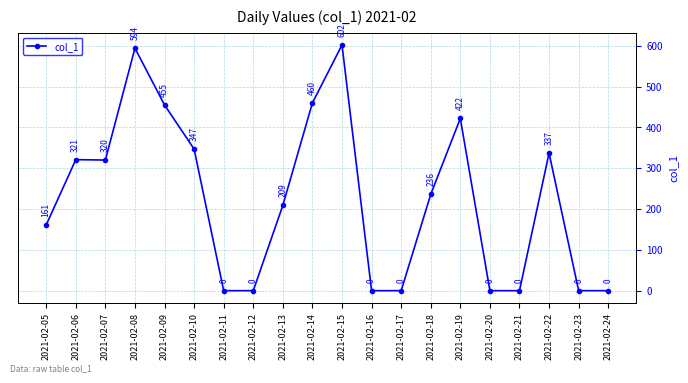

What is the difference between the second highest and minimum values?

594